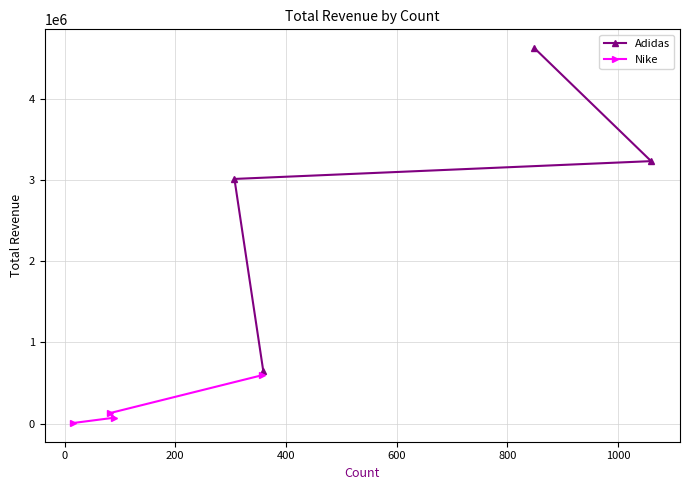

True or false: Nike and Adidas intersect in this chart.

False